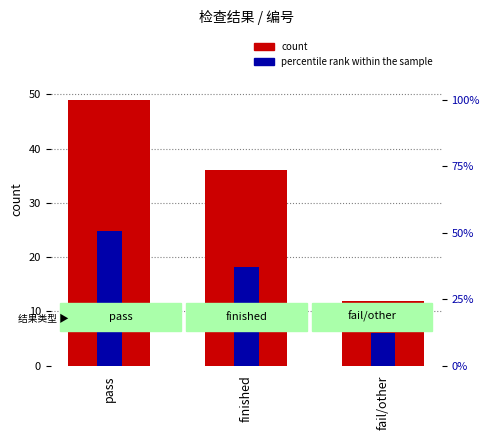

List the series in order of their overall mean, highest first.

count, percentile rank within the sample